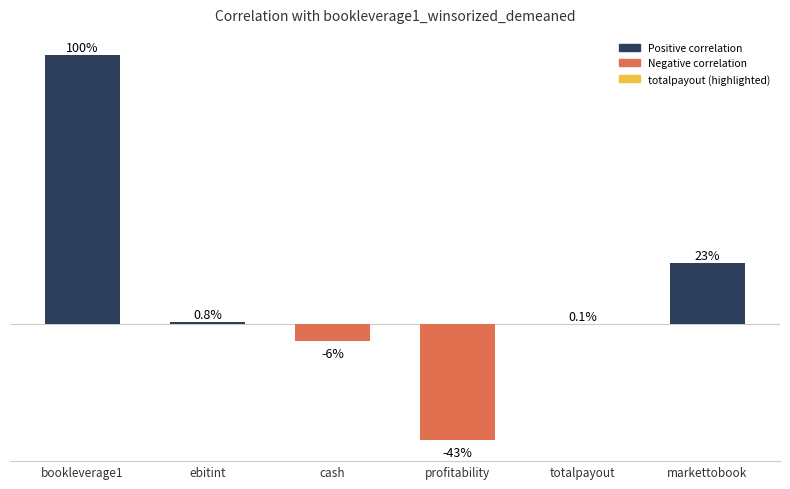

Which label corresponds to the largest value in the chart?

bookleverage1